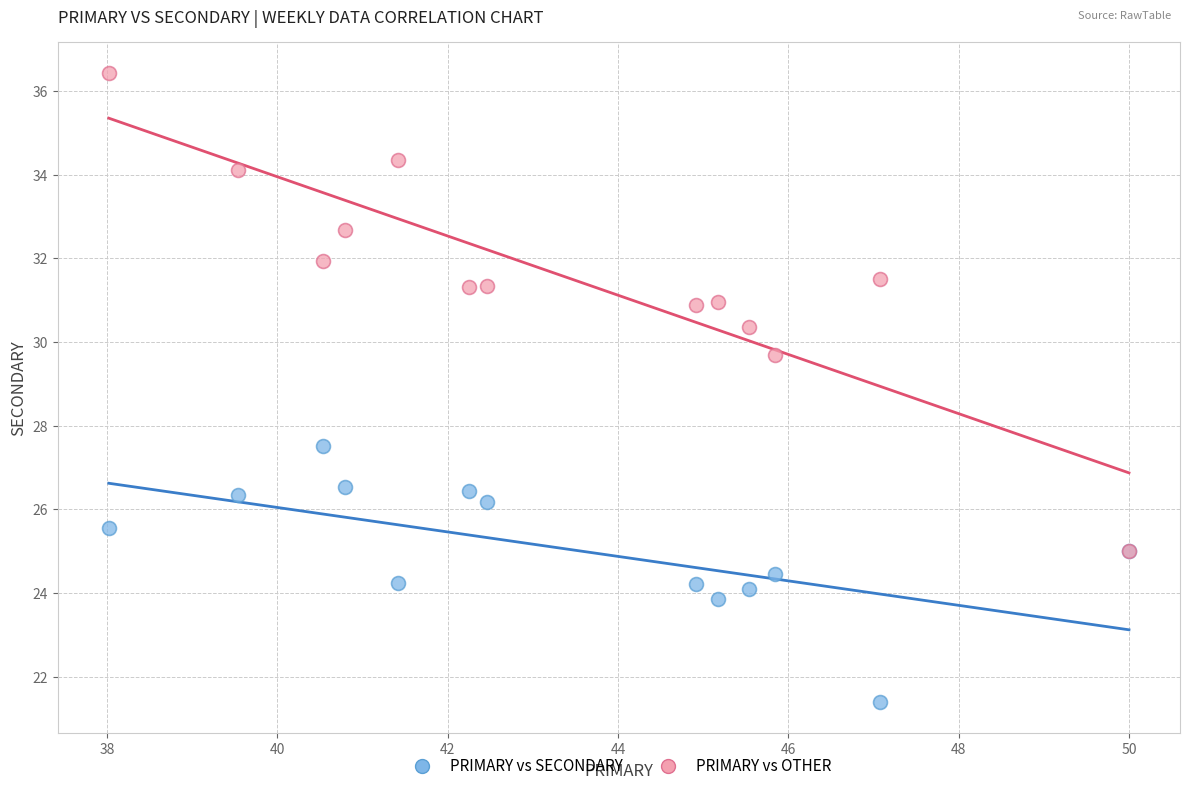

What are all the series names shown in the legend?

PRIMARY vs SECONDARY, PRIMARY vs OTHER